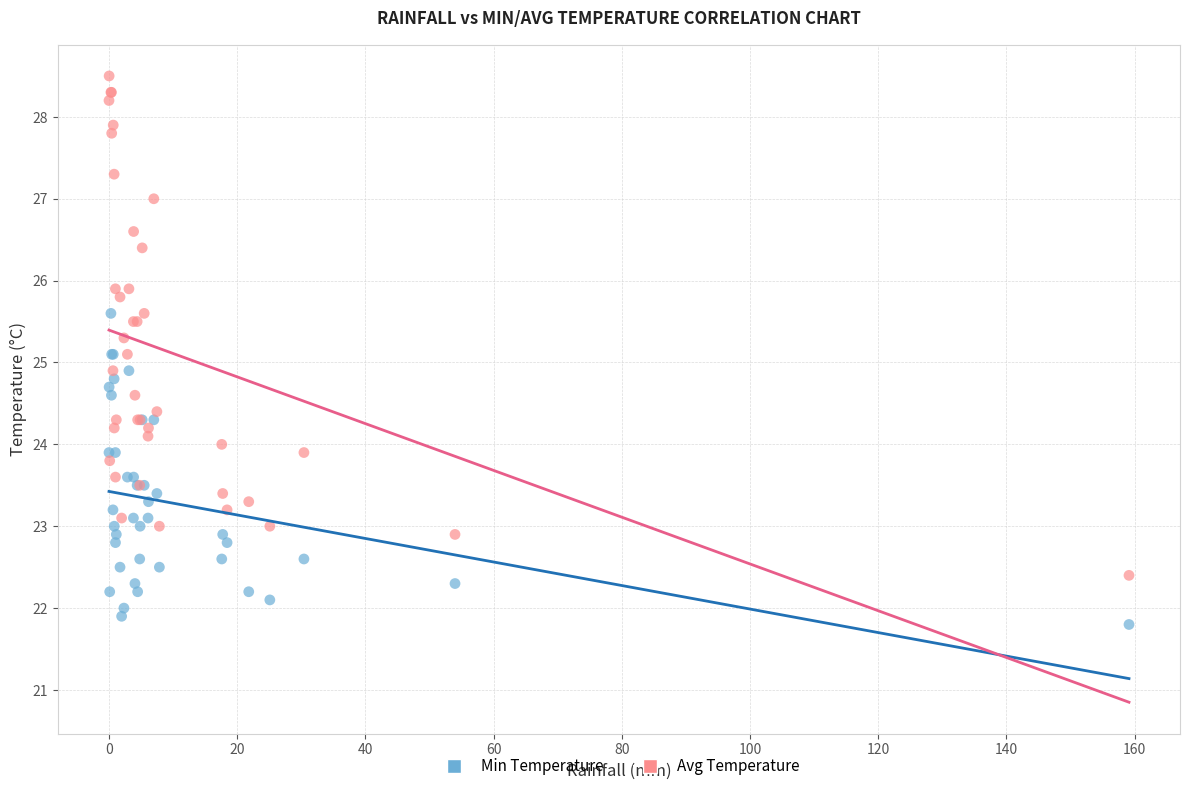

Which series has the largest Y range (max minus min)?

Avg Temperature